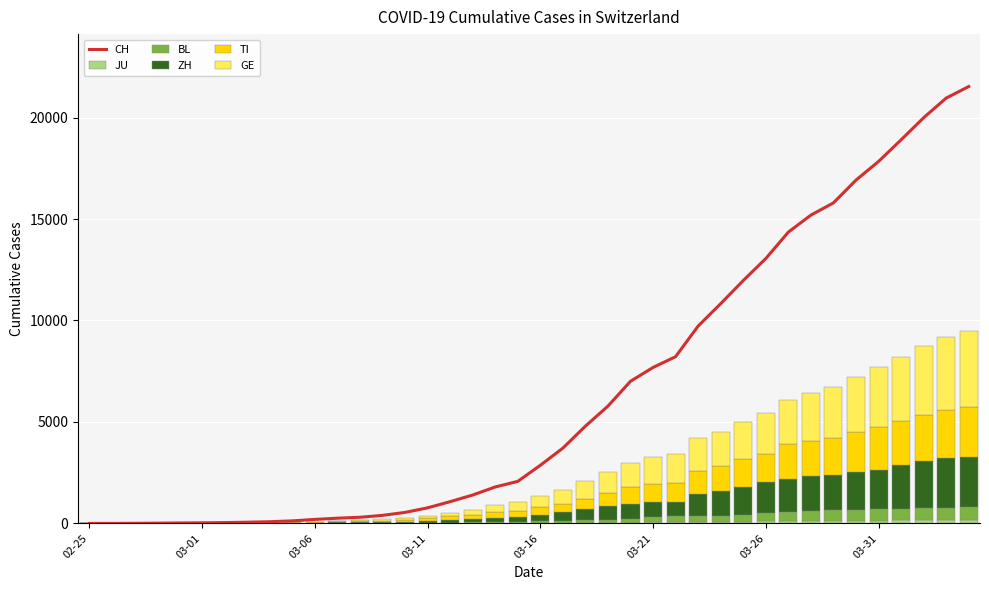

What position from the right is 22?

18